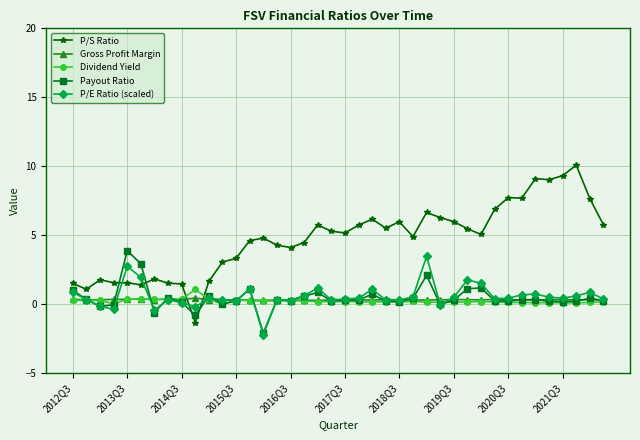

Which series has the widest spread of values?

P/S Ratio